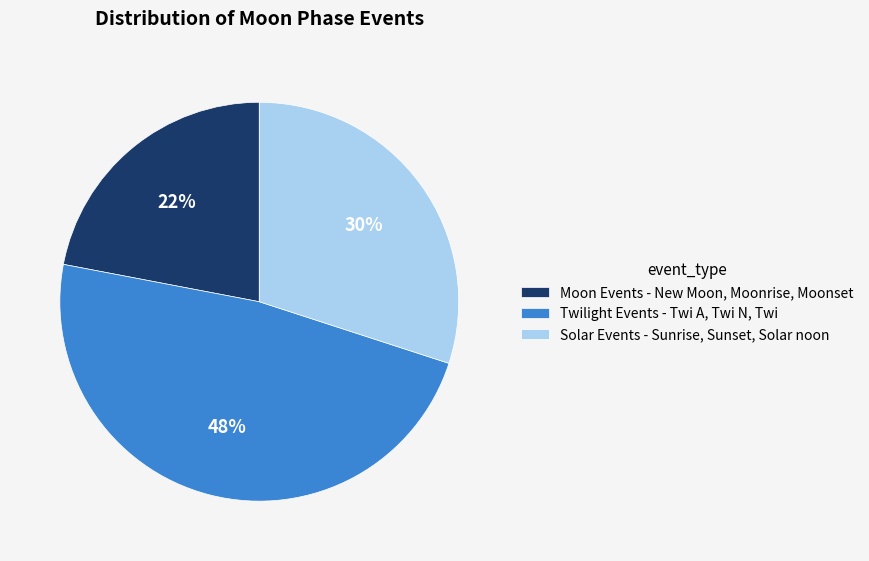

Is the sum of Twilight Events - Twi A, Twi N, Twi and Moon Events - New Moon, Moonrise, Moonset greater than half?

Yes